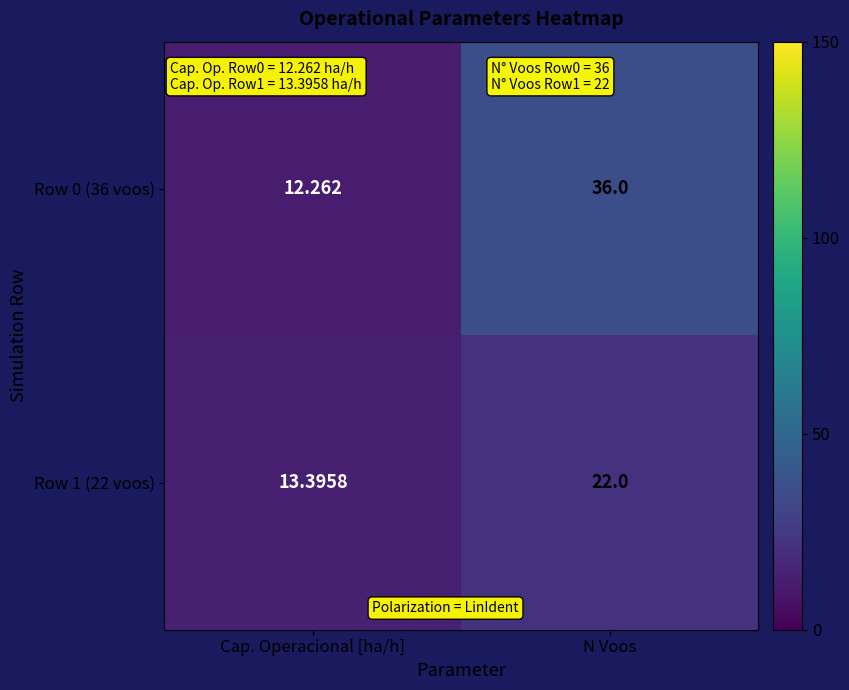

How many categories are shown in the chart?

2